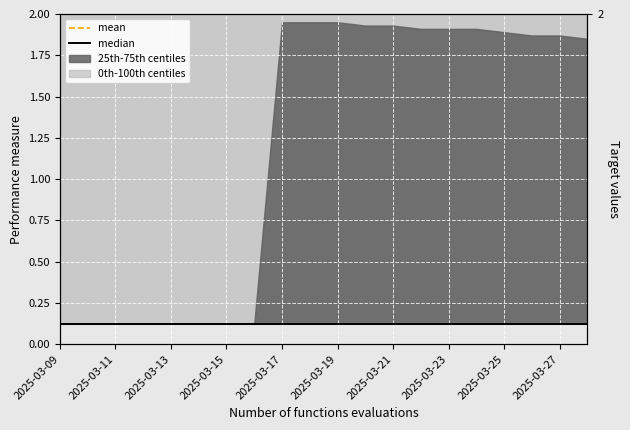

At which label does mean reach its minimum?

2025-03-09